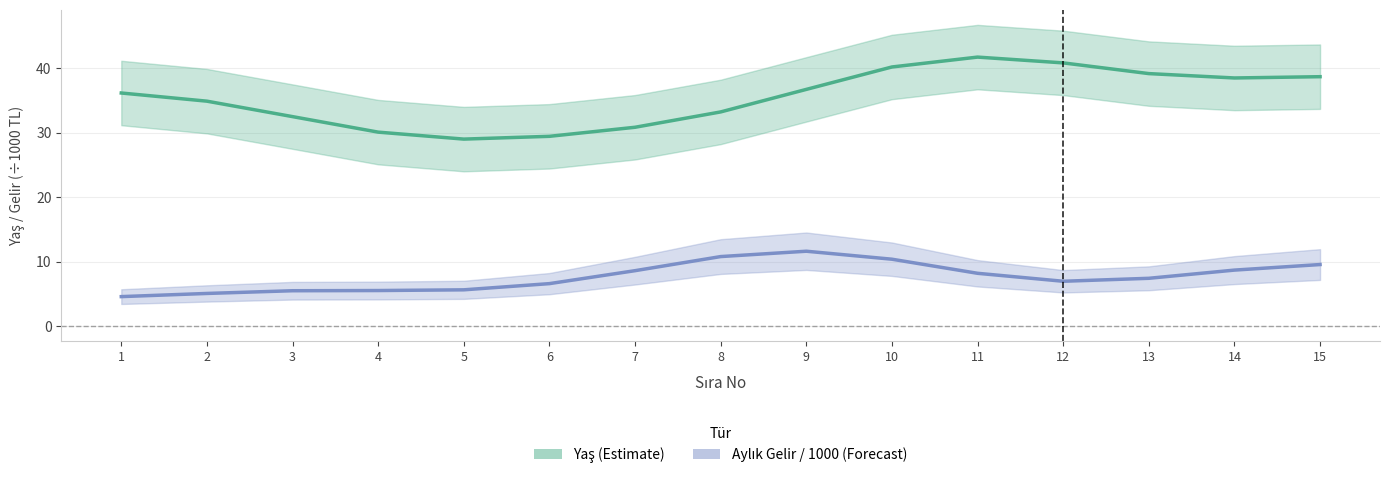

True or false: Yaş (Estimate) and Aylık Gelir / 1000 (Forecast) intersect in this chart.

False